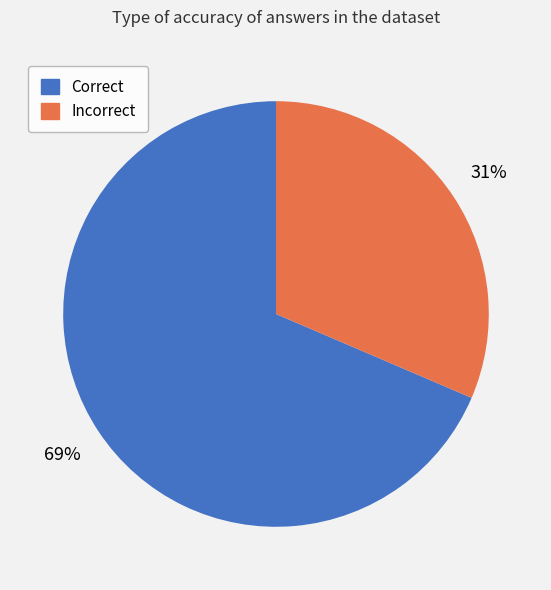

Between Incorrect and Correct, which is larger?

Correct